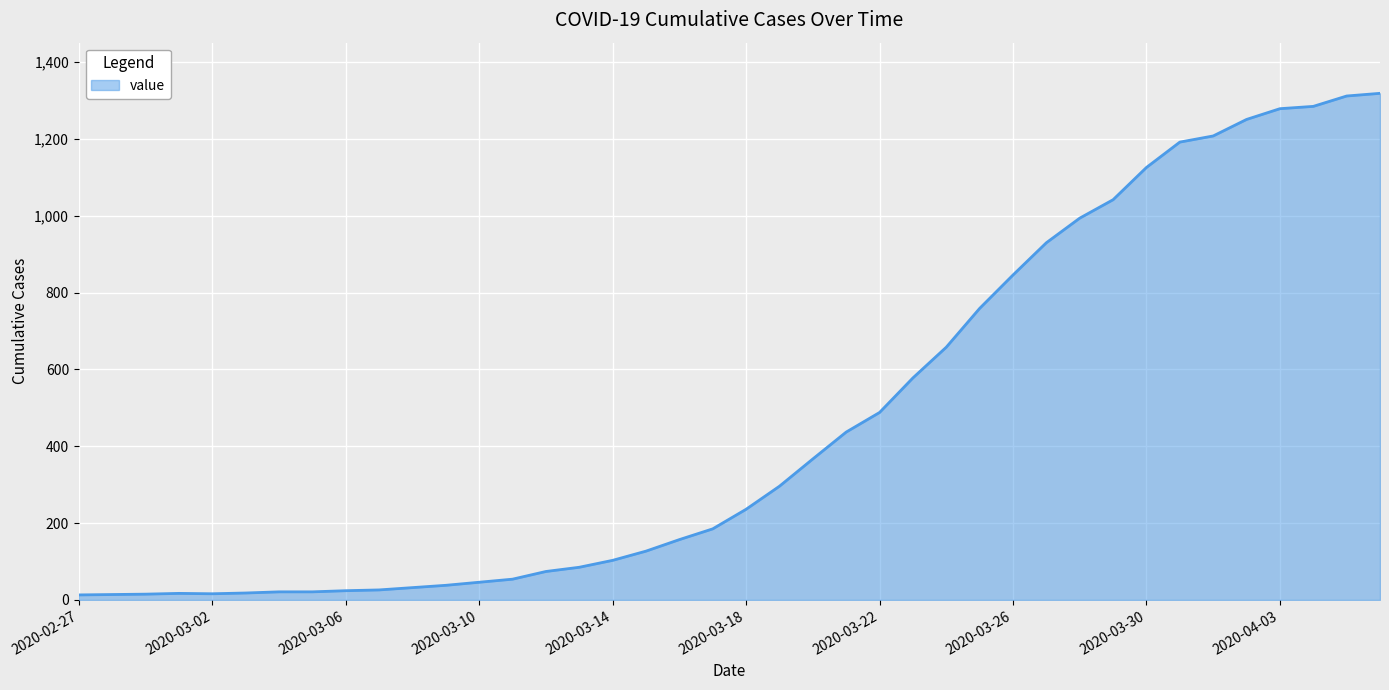

What is the maximum value shown in the chart?

1319